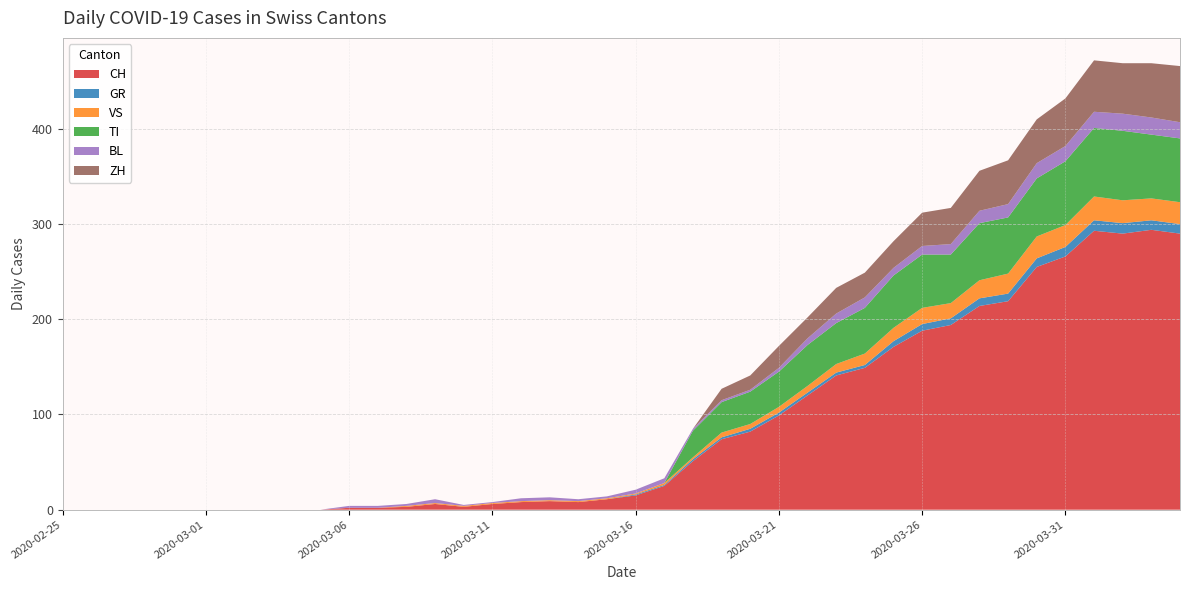

Reading left to right, transcribe all the data shown in this chart.

CH: 0	0	0	0	0	0	0	0	0	0	2	2	3	6	3	6	8	9	8	11	15	25	51	74	82	99	120	141	149	171	188	194	214	219	255	266	293	290	294	290
GR: 0	0	0	0	0	0	0	0	0	0	0	0	0	0	0	0	0	0	0	0	1	1	2	2	3	3	3	3	3	6	7	7	8	8	9	10	11	11	10	10
VS: 0	0	0	0	0	0	0	0	0	0	0	0	1	1	1	1	1	1	1	1	1	2	2	5	5	6	7	9	12	14	17	16	19	21	23	23	25	24	23	23
TI: 0	0	0	0	0	0	0	0	0	0	0	0	0	0	0	0	0	0	0	0	0	0	28	32	34	37	43	43	48	55	56	51	60	59	61	67	72	73	67	67
BL: 0	0	0	0	0	0	0	0	0	0	2	2	2	4	1	1	3	3	2	2	4	5	2	2	2	4	7	10	11	8	9	11	13	14	16	16	17	18	18	17
ZH: 0	0	0	0	0	0	0	0	0	0	0	0	0	0	0	0	0	0	0	0	0	0	0	12	15	23	22	27	26	28	35	38	42	46	46	50	54	53	57	59